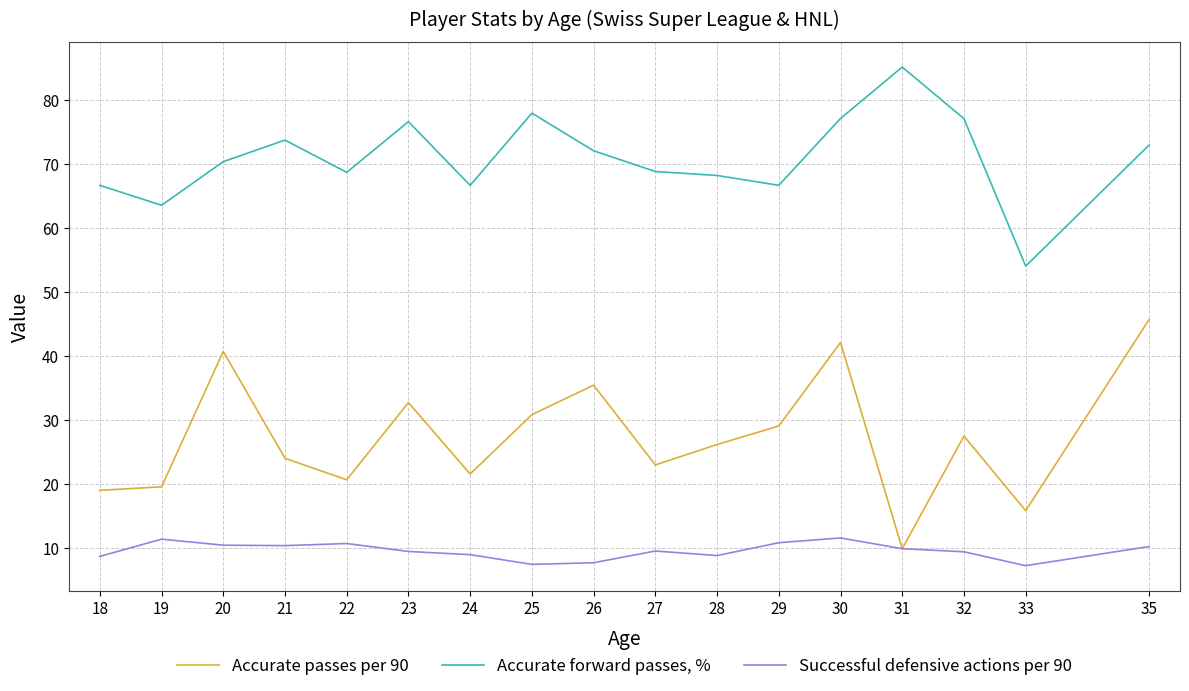

At which label does Accurate forward passes, % reach its minimum?

33